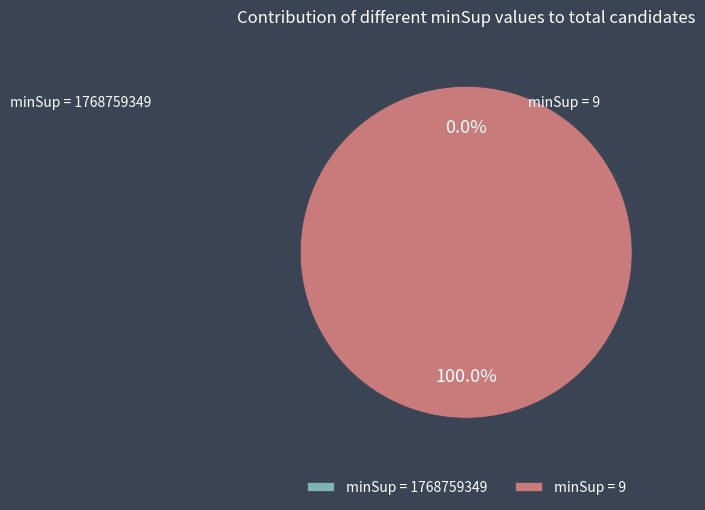

To the nearest percent, what percentage of the pie is 9?

100%